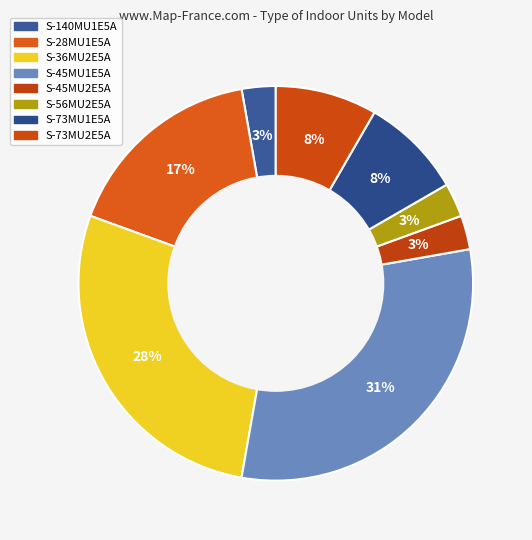

How many segments does this pie chart have?

8